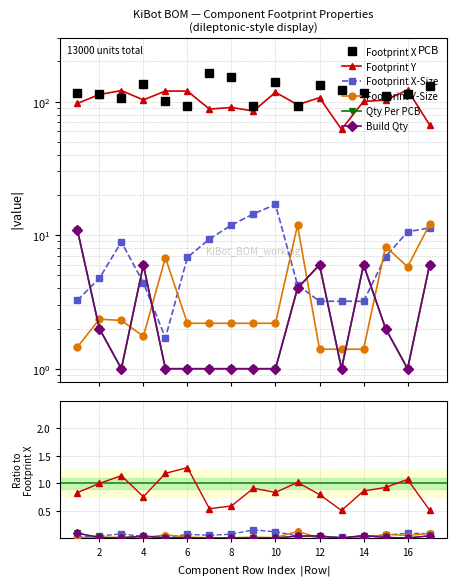

How many lines are shown in the chart?

6